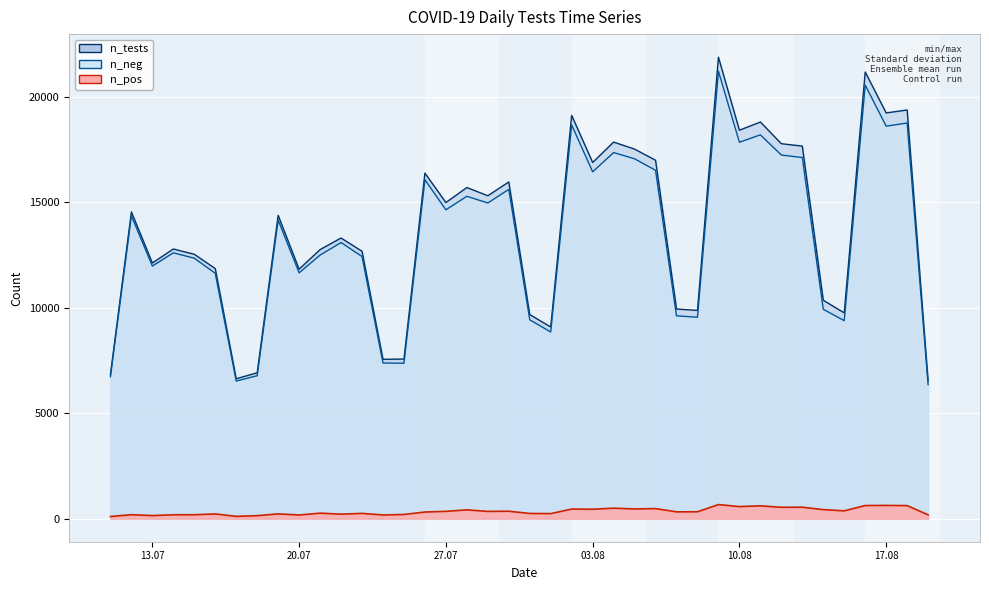

Rank the series at 27.07 from lowest to highest value.

n_pos line, n_neg line, n_tests line